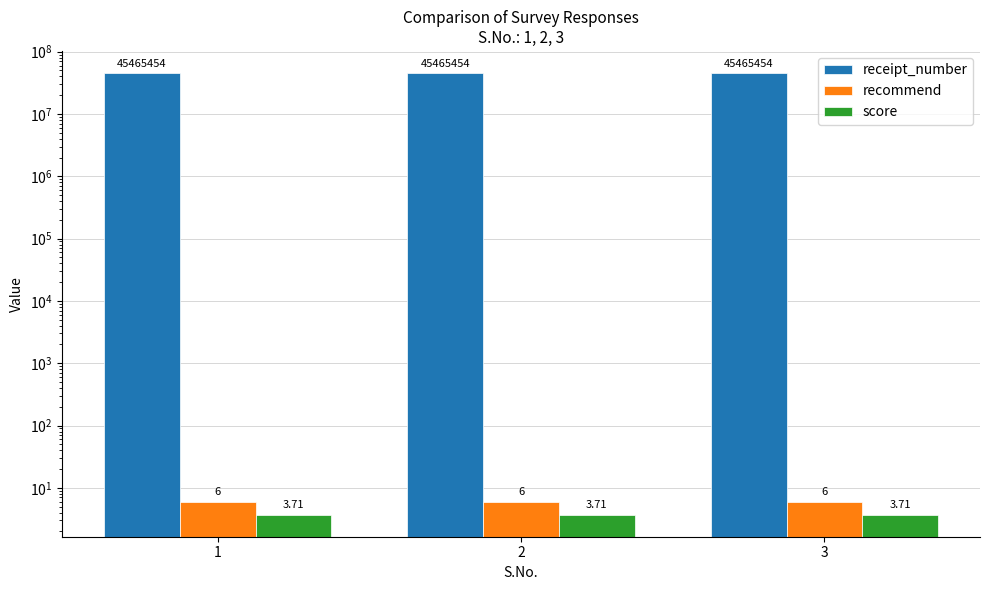

What is the average value of the receipt_number series?

45465454.0